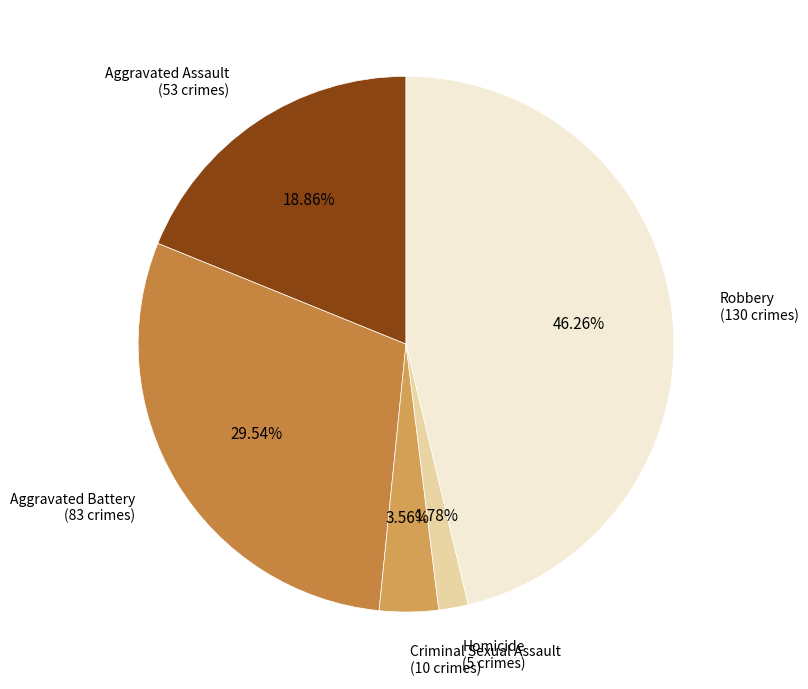

Is there any slice that represents more than half of the pie?

No